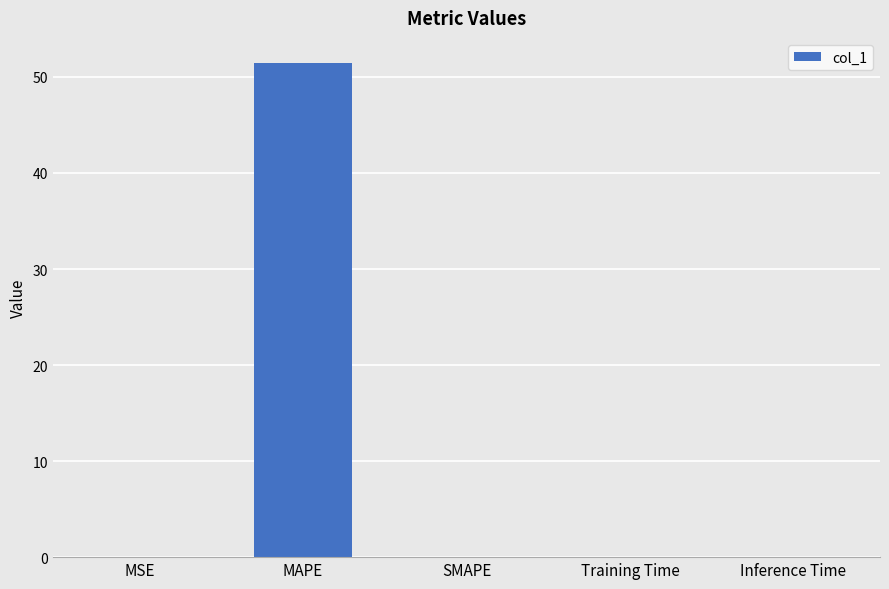

Between MAPE and Inference Time, which is larger?

MAPE